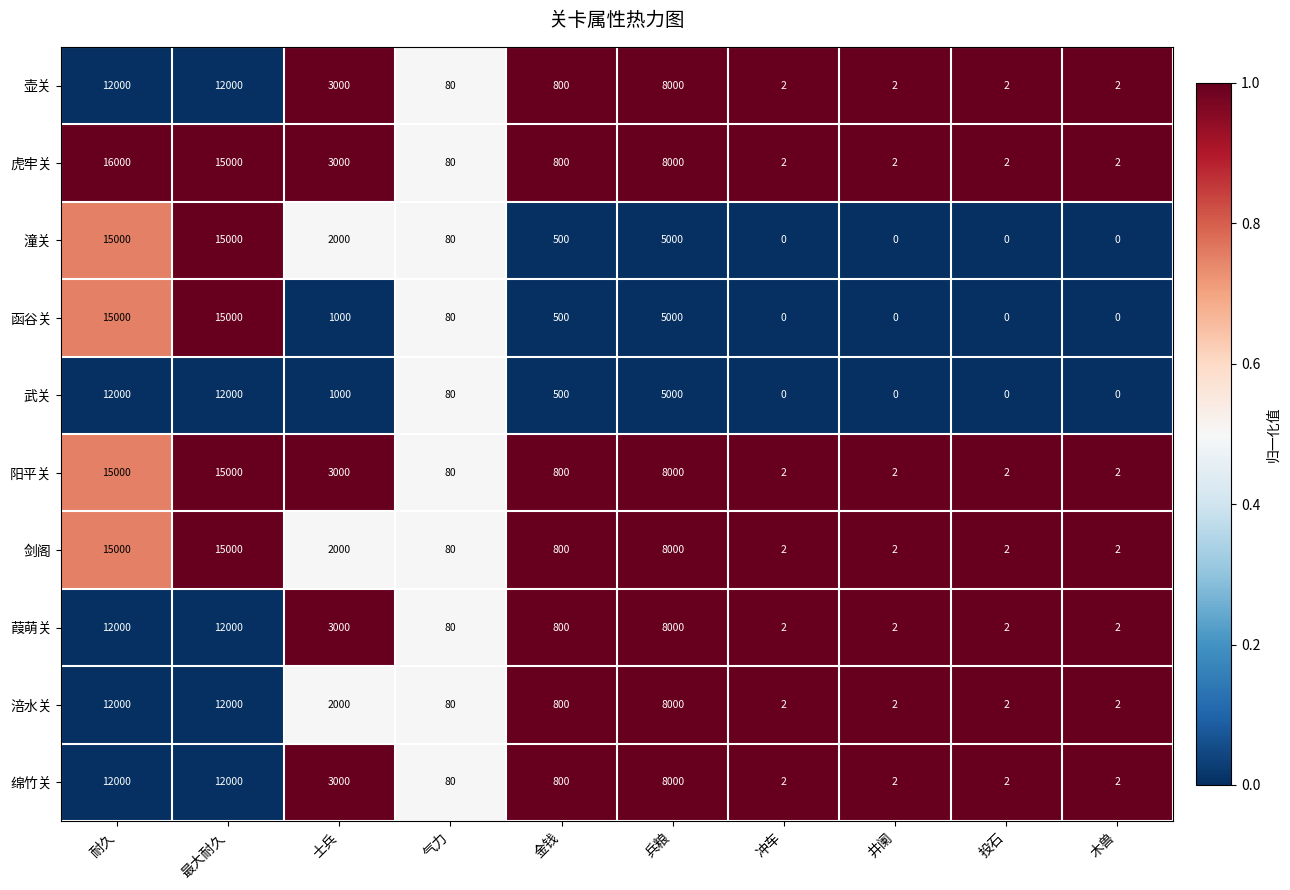

What is the total value across all series at 士兵?

23000